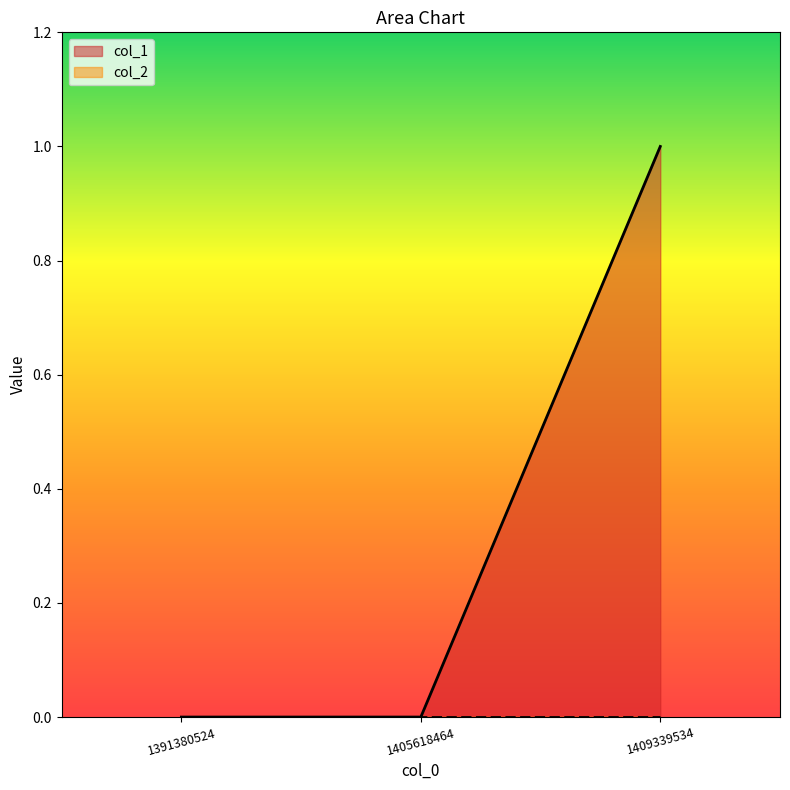

Rank the categories by value from lowest to highest.

1391380524, 1405618464, 1409339534